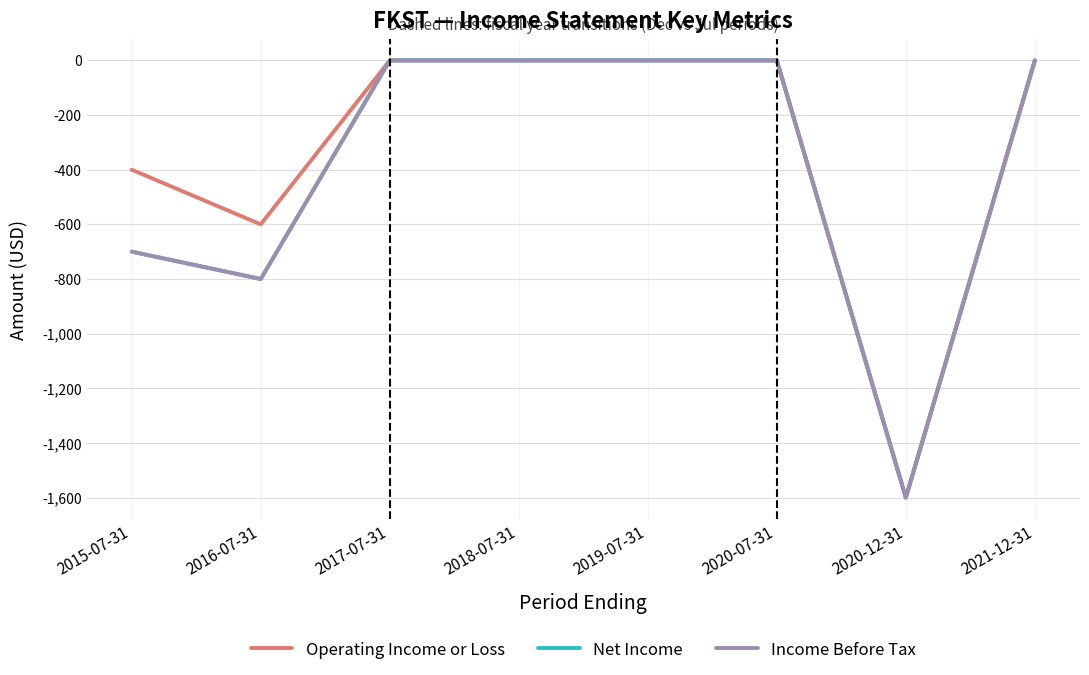

Does the chart have visible grid lines?

Yes